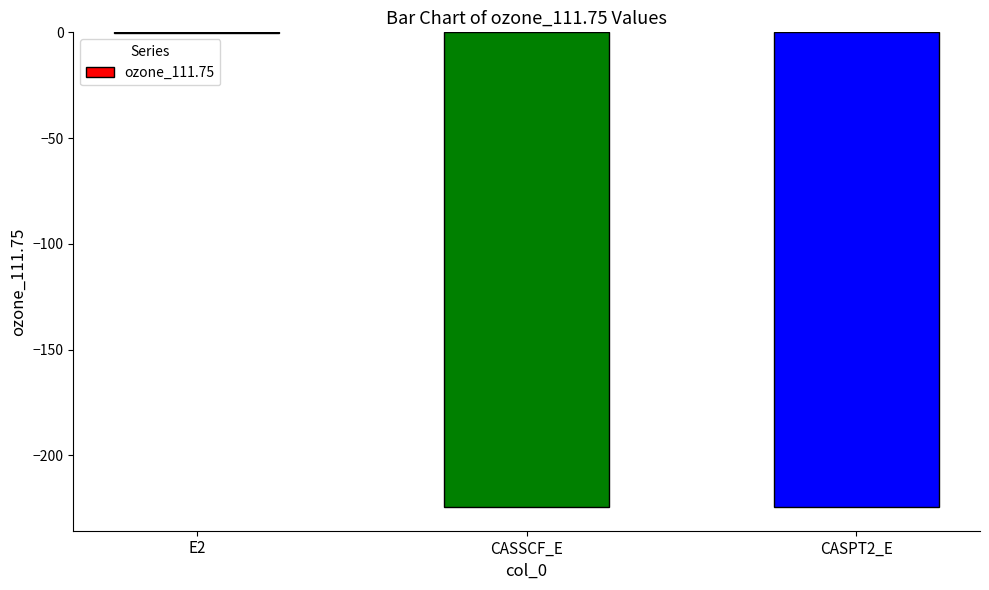

What is the approximate value at CASSCF_E?

-224.4